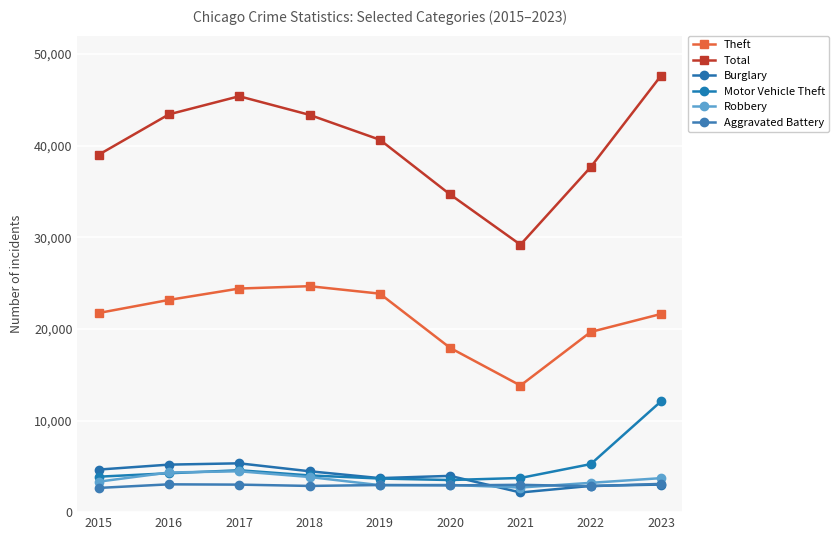

Is the value of Motor Vehicle Theft at 2020 greater than the value of Robbery at 2020?

Yes